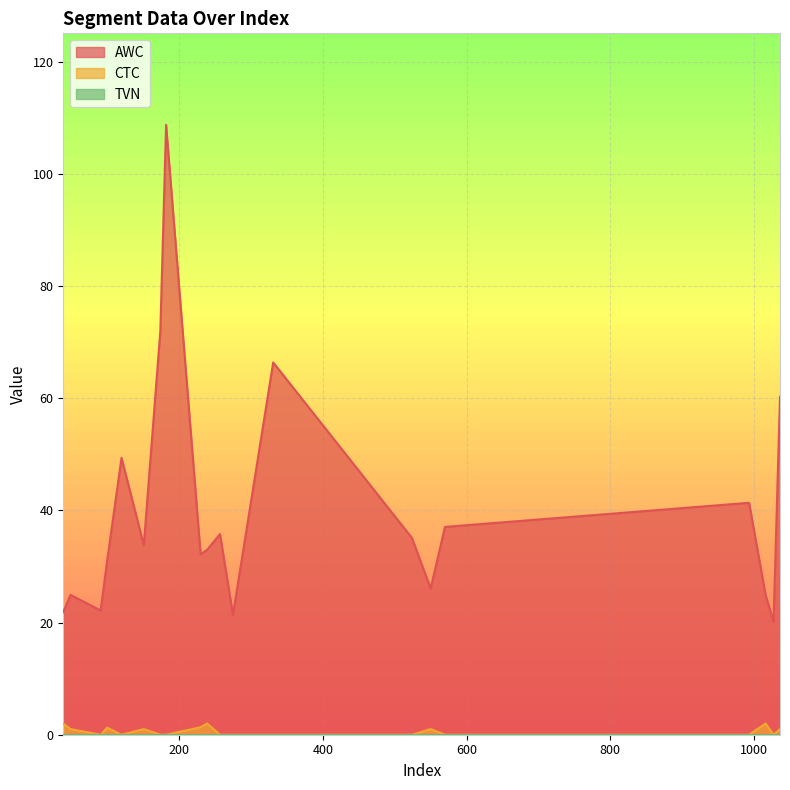

How many values in CTC are above zero?

9